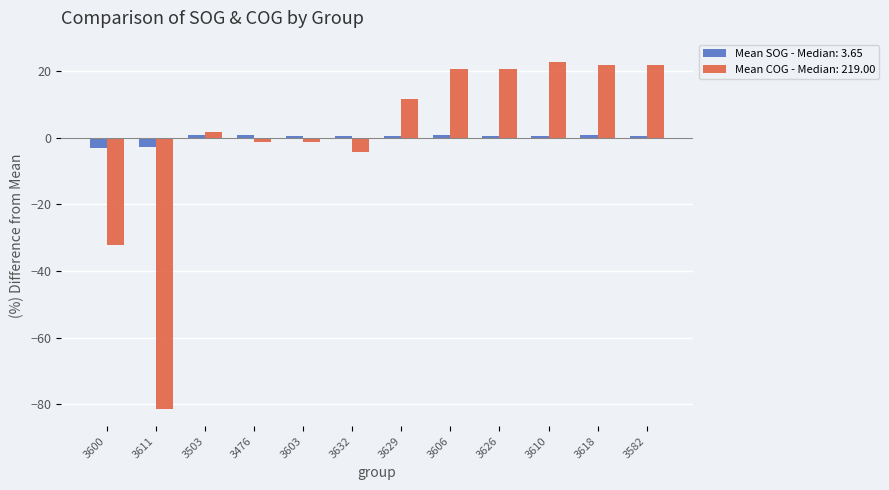

What position from the right is 3606?

5